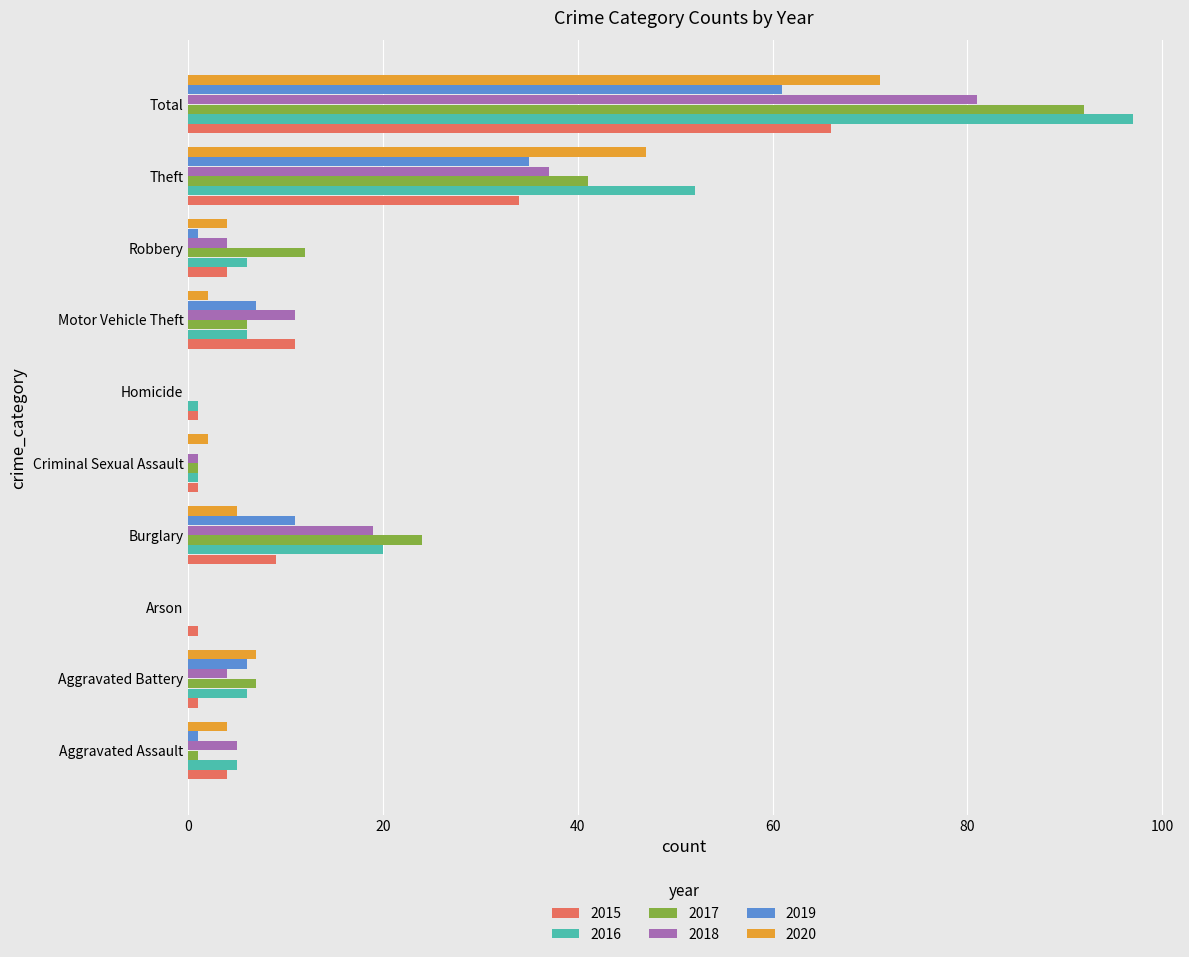

What is the spread (max minus min) of values at Motor Vehicle Theft?

9